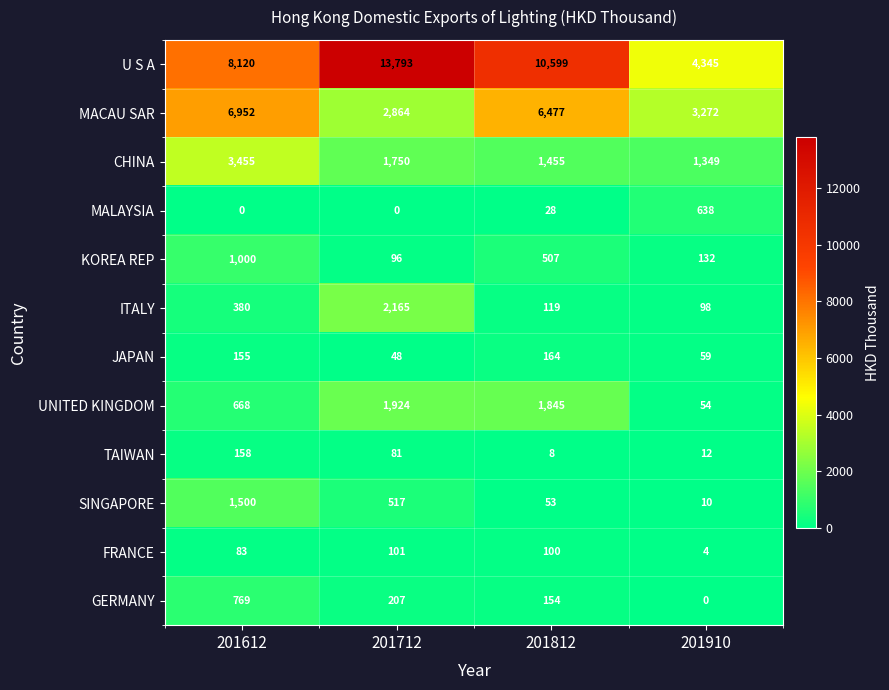

What is the total value across all series at 201910?

9973